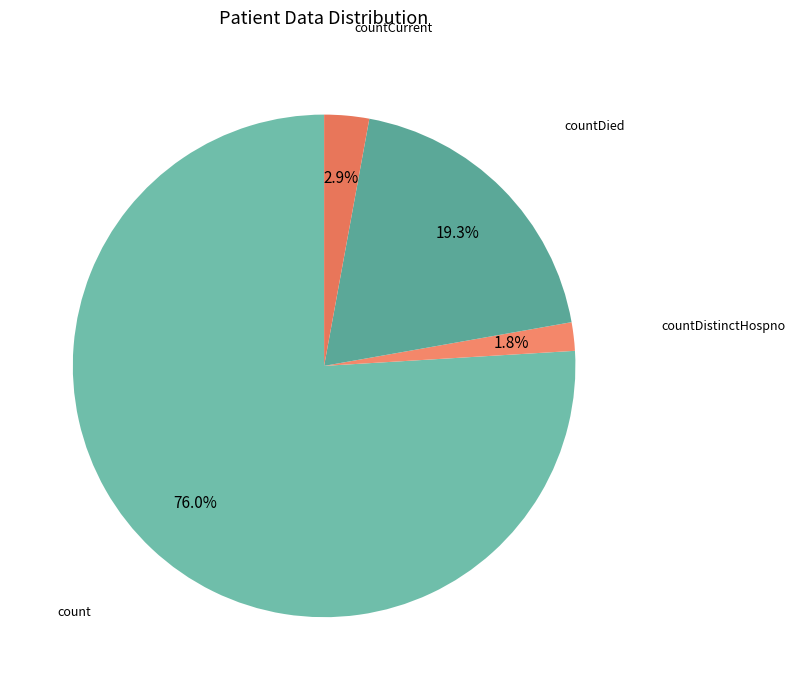

Rank the categories by value from lowest to highest.

countDistinctHospno, countCurrent, countDied, count